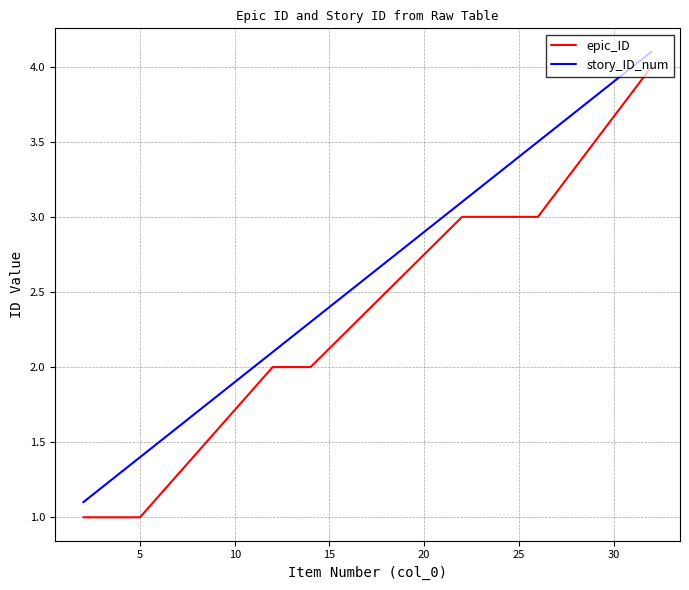

How many values in the story_ID_num series exceed 2?

9